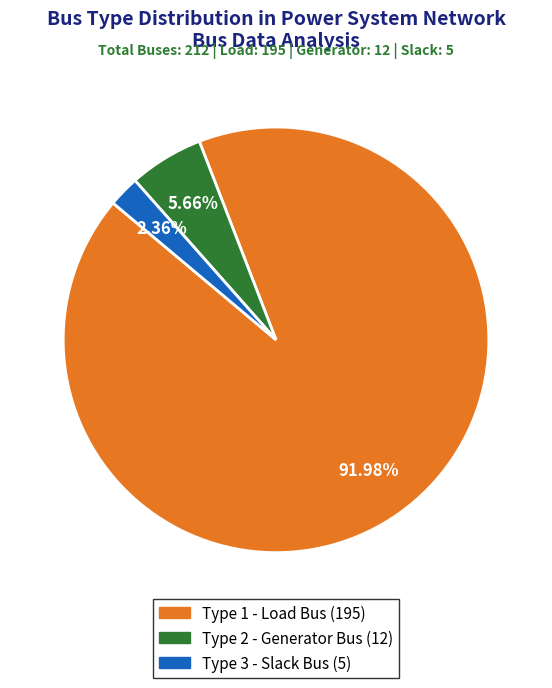

Count the number of slices in the pie.

3